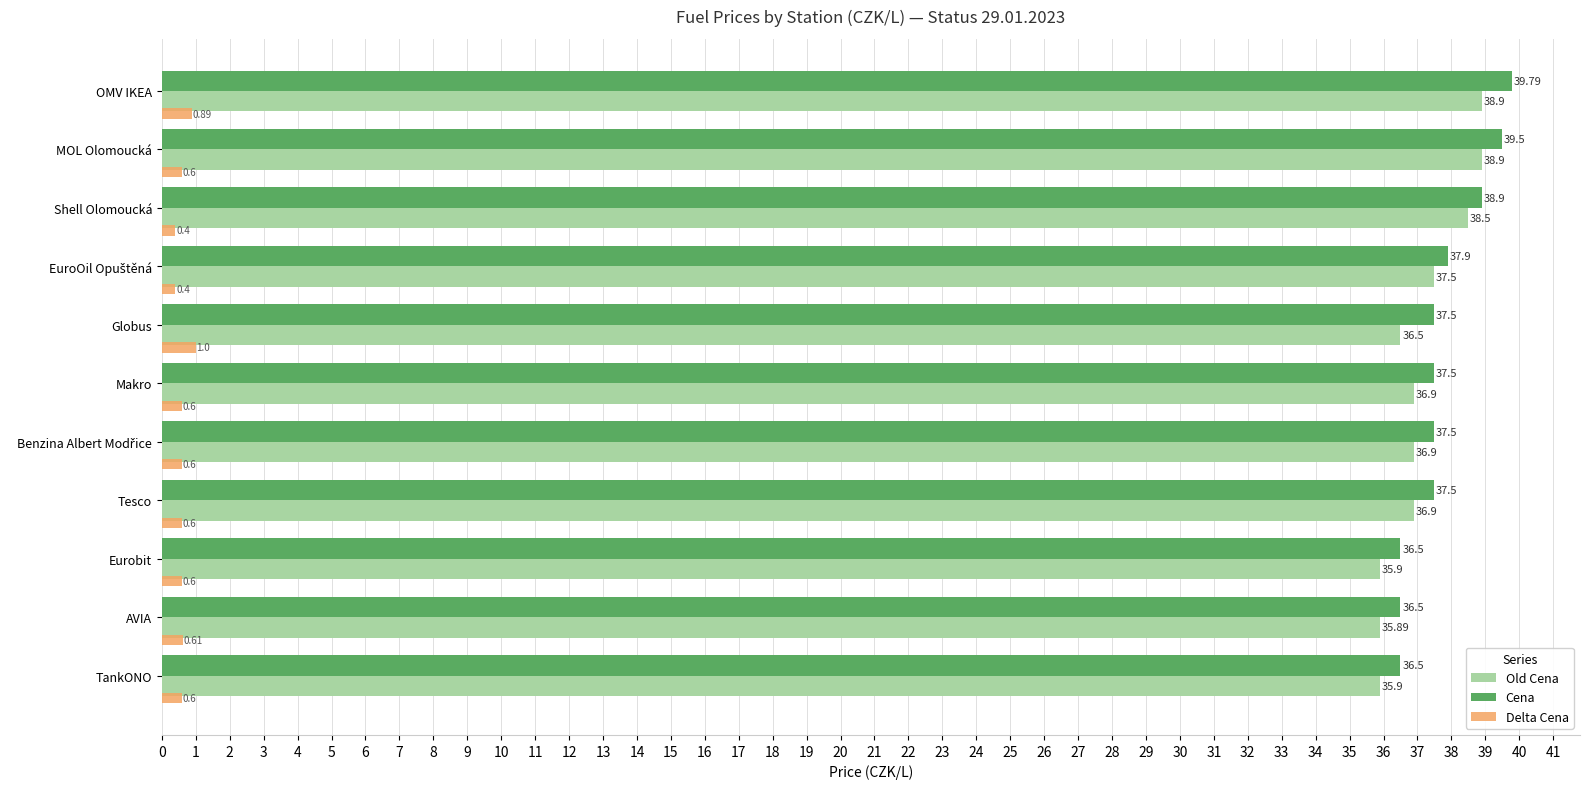

At OMV IKEA, list the series in order from largest to smallest.

Cena, Old Cena, Delta Cena